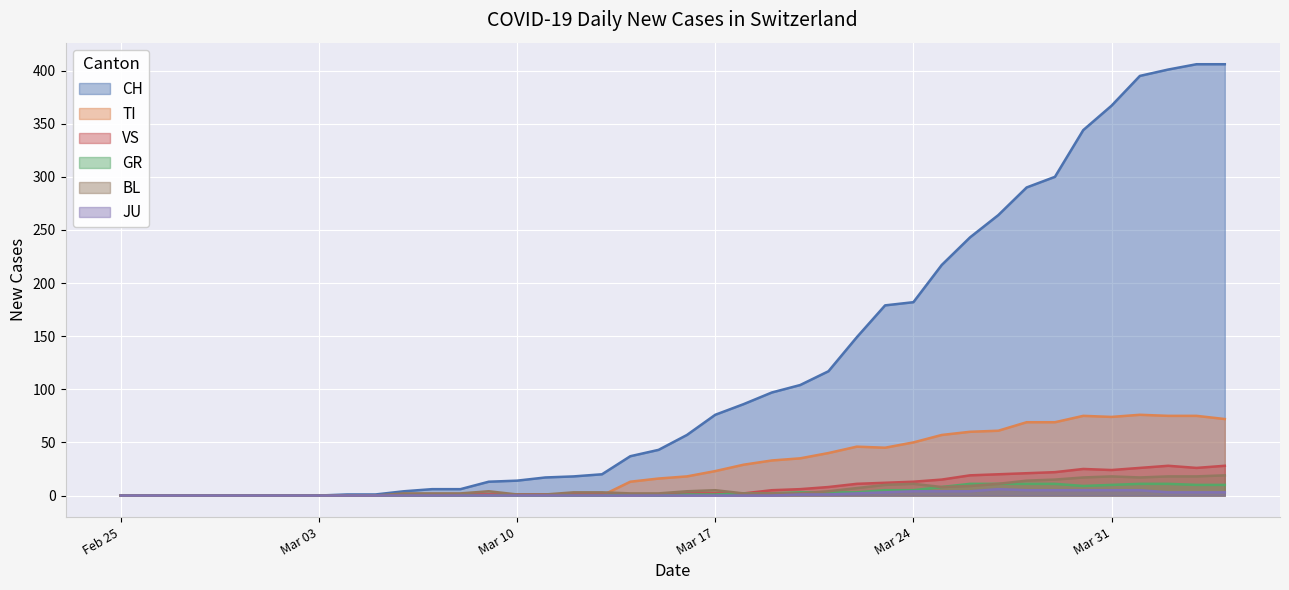

Which series has the largest range (max minus min)?

CH